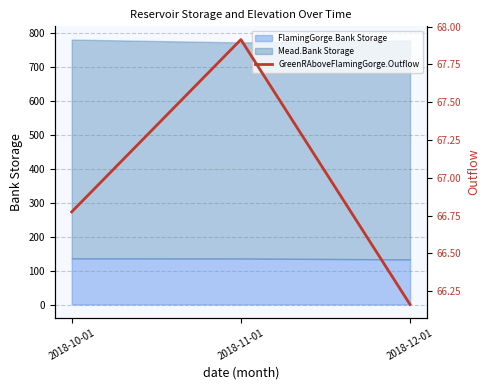

List the labels in order of value, smallest first.

2018-12-01, 2018-10-01, 2018-11-01